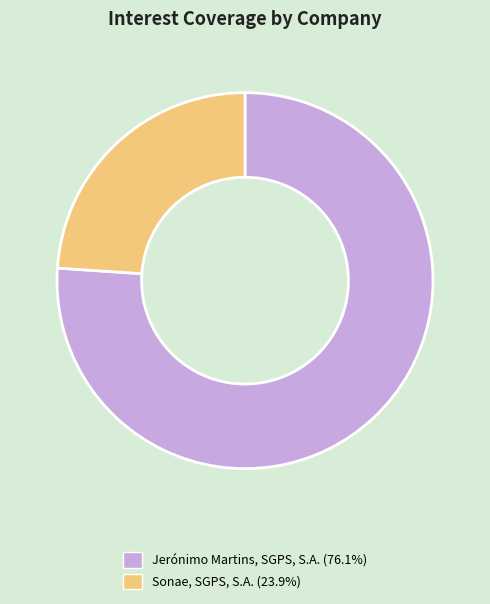

Which slice represents more than half of the pie?

Jerónimo Martins, SGPS, S.A.